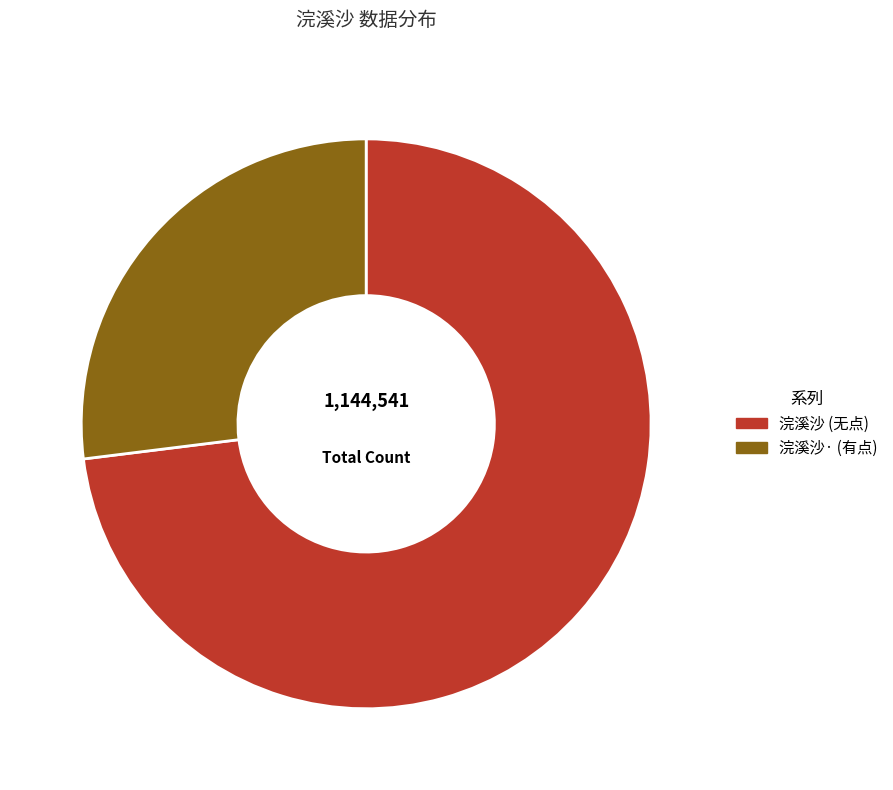

Is there any slice that represents more than half of the pie?

Yes